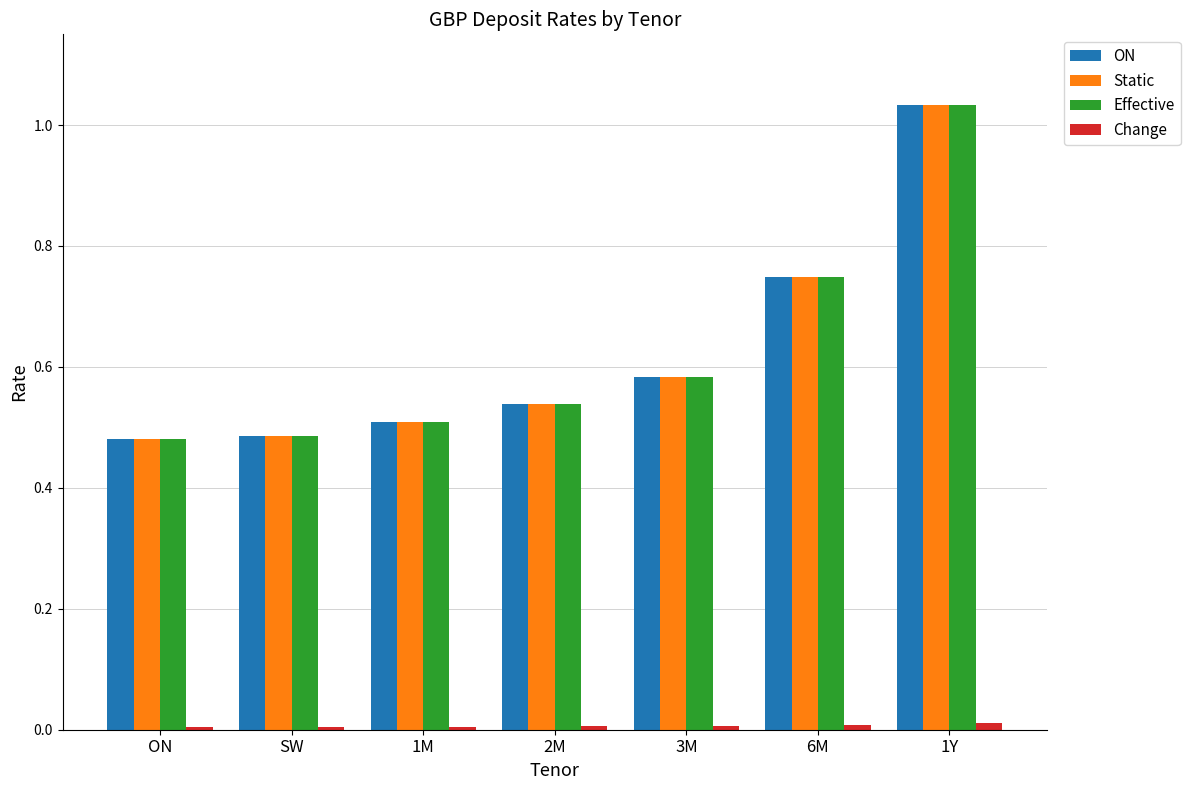

Is it true that ON equals 0.5 at 1M?

True